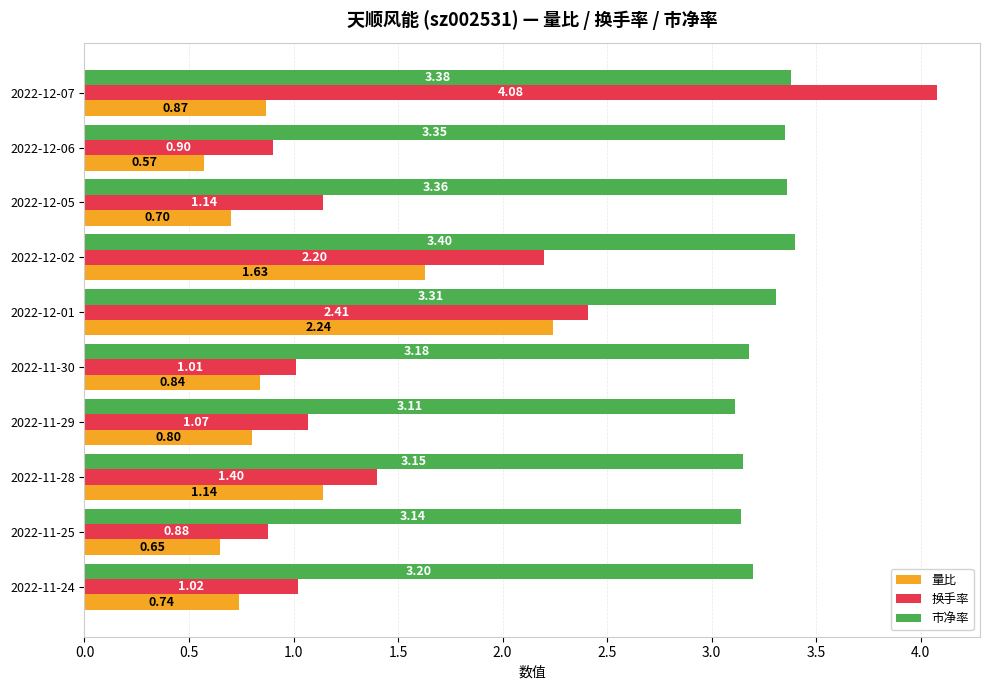

At how many categories does at least one series exceed 3?

10